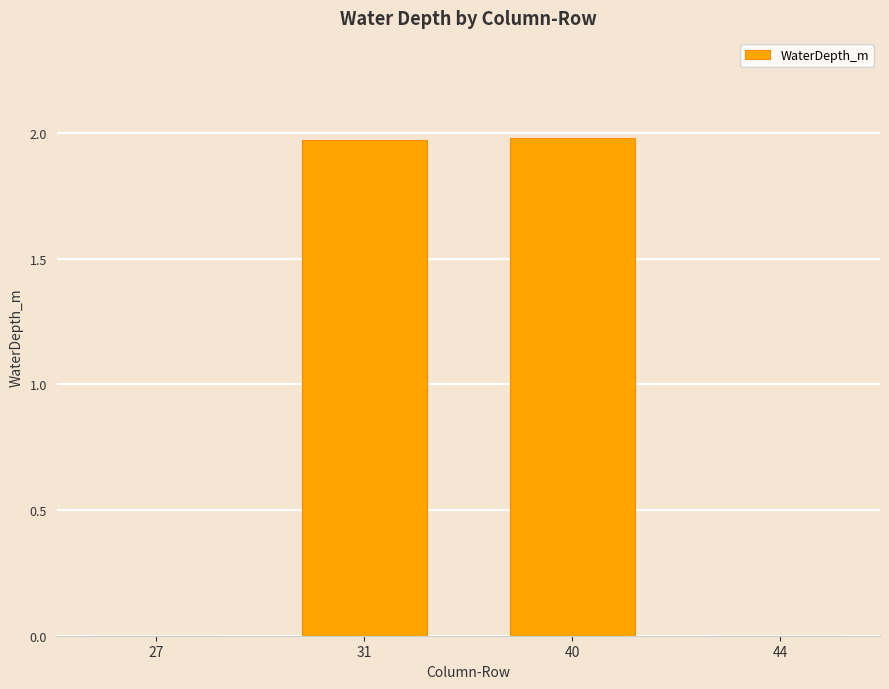

The chart shows a value of 0.0 at 27. True or false?

True